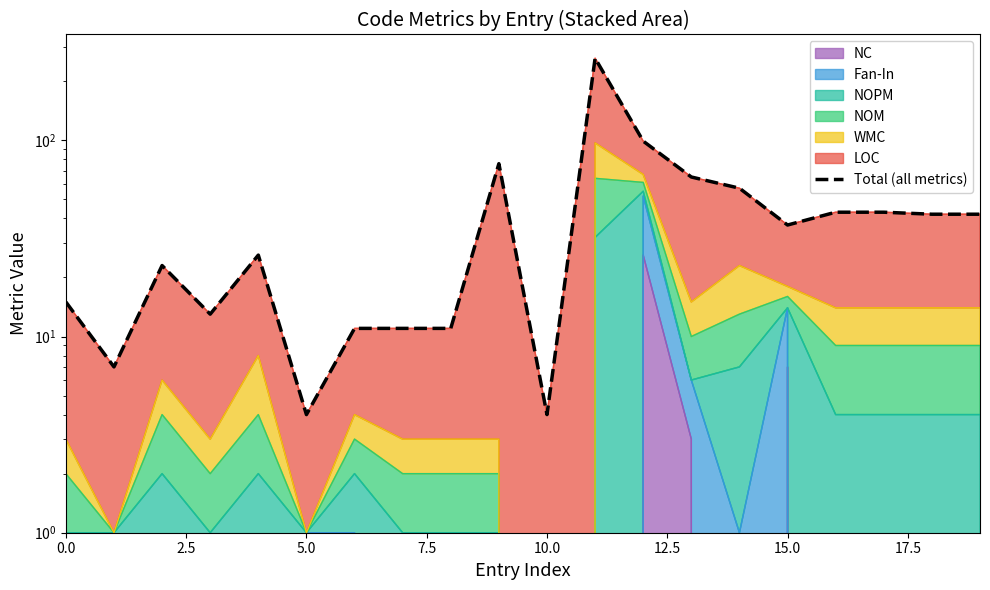

Which label corresponds to the largest value in the chart?

11